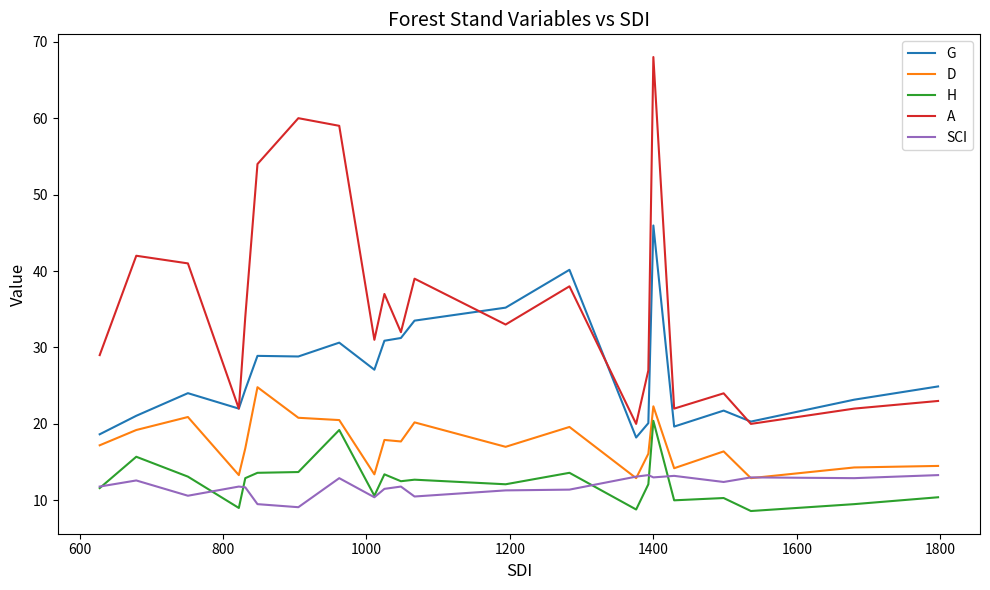

How many lines are shown in the chart?

5